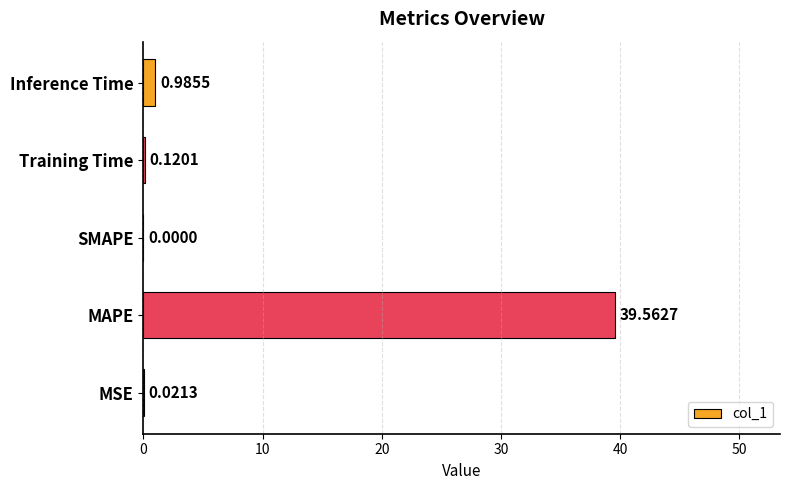

What is the sum of all values?

40.7